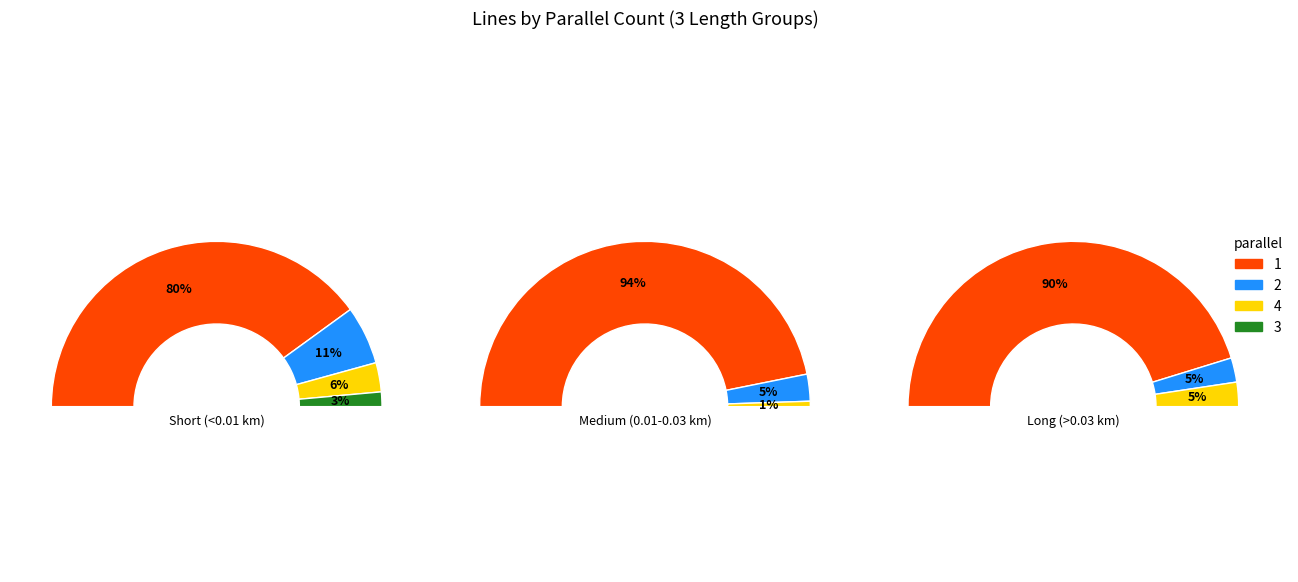

Count the number of slices in the pie.

4